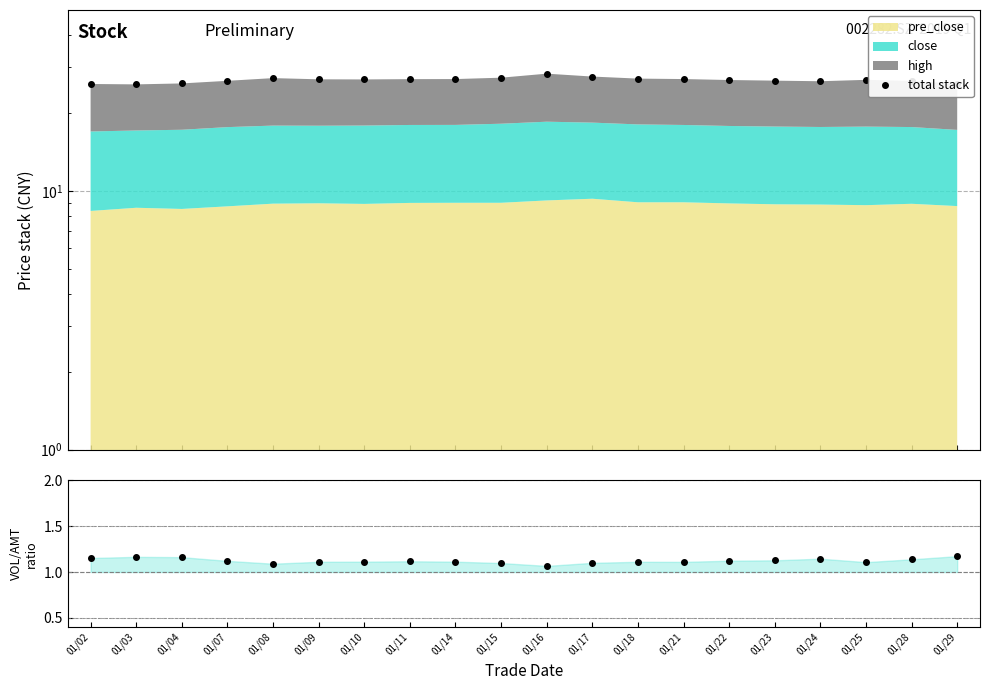

Which series has the largest range (max minus min)?

total stack